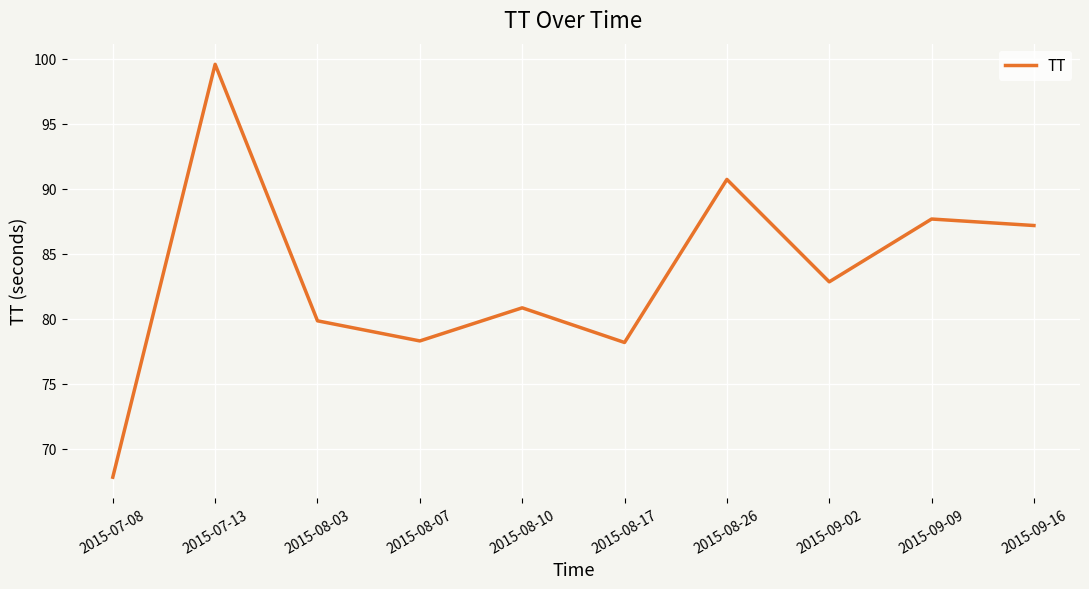

What position from the left is 2015-08-10?

5